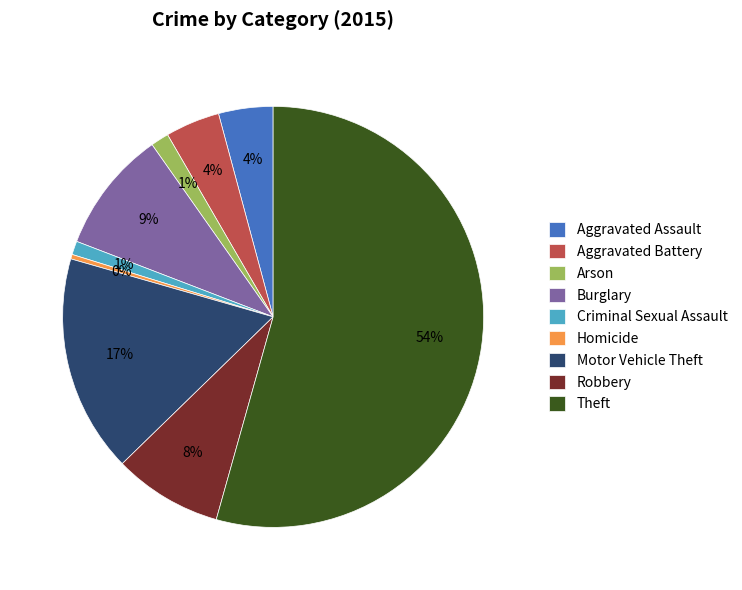

To the nearest percent, what portion does Robbery represent?

8%